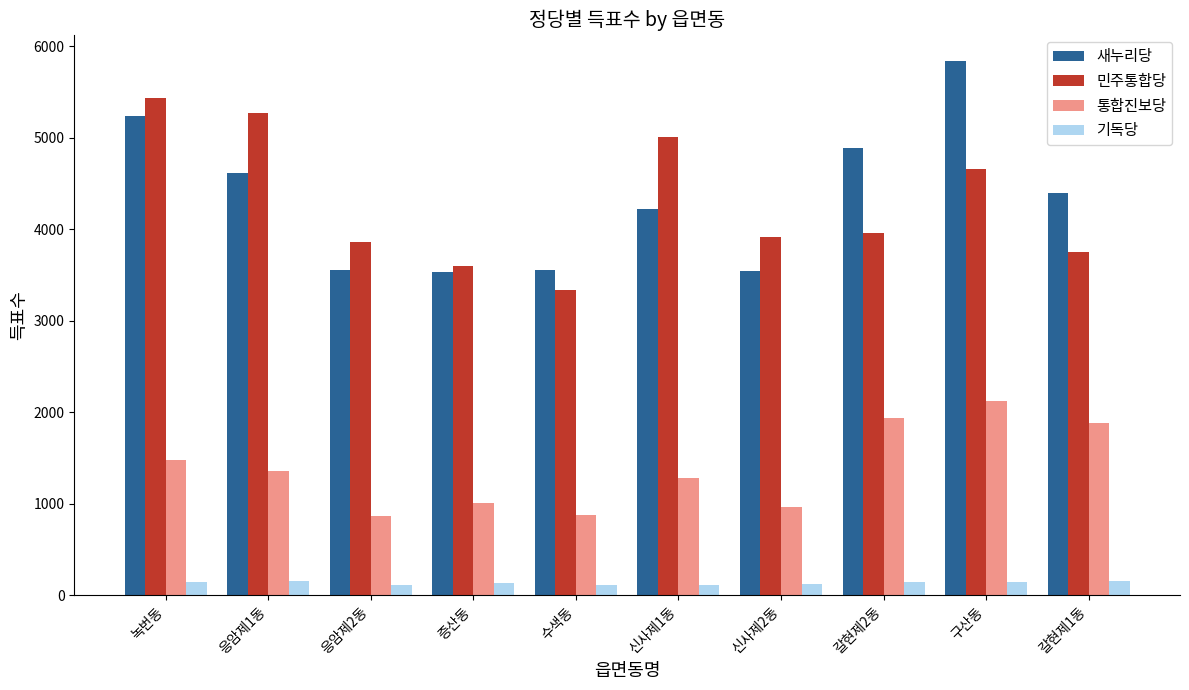

At 응암제1동, list the series in order from largest to smallest.

민주통합당, 새누리당, 통합진보당, 기독당